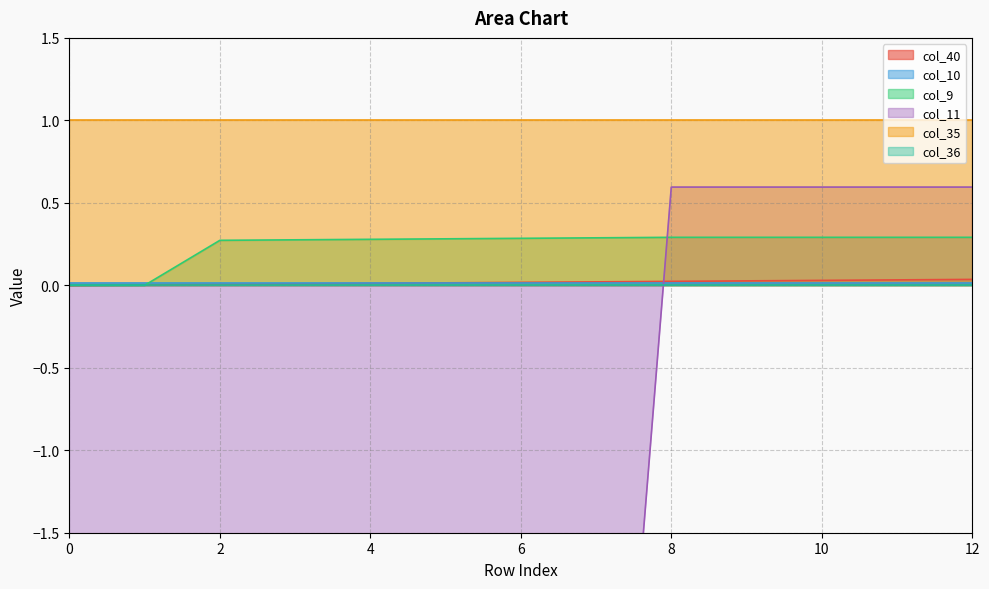

What is the smallest value displayed?

-5.1